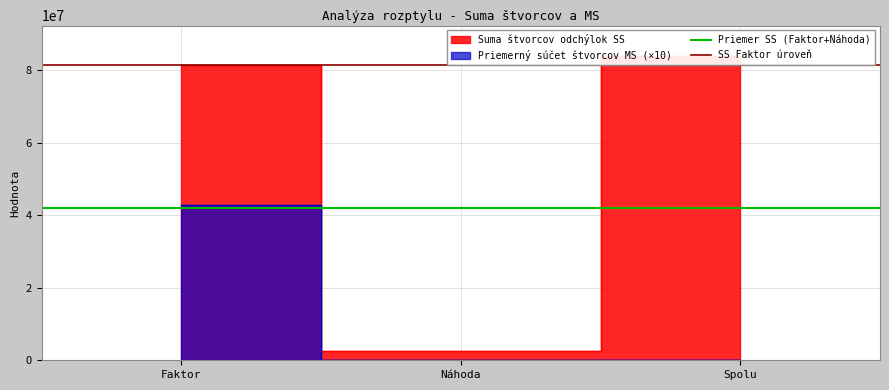

The Priemer SS (Faktor+Náhoda) series shows 41930797.5 at Faktor. True or false?

True